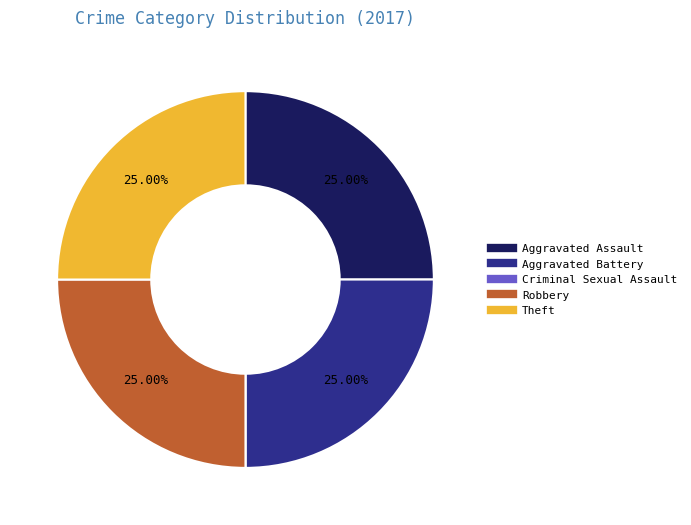

What is the ratio of the value at Robbery to the value at Aggravated Battery?

1.0